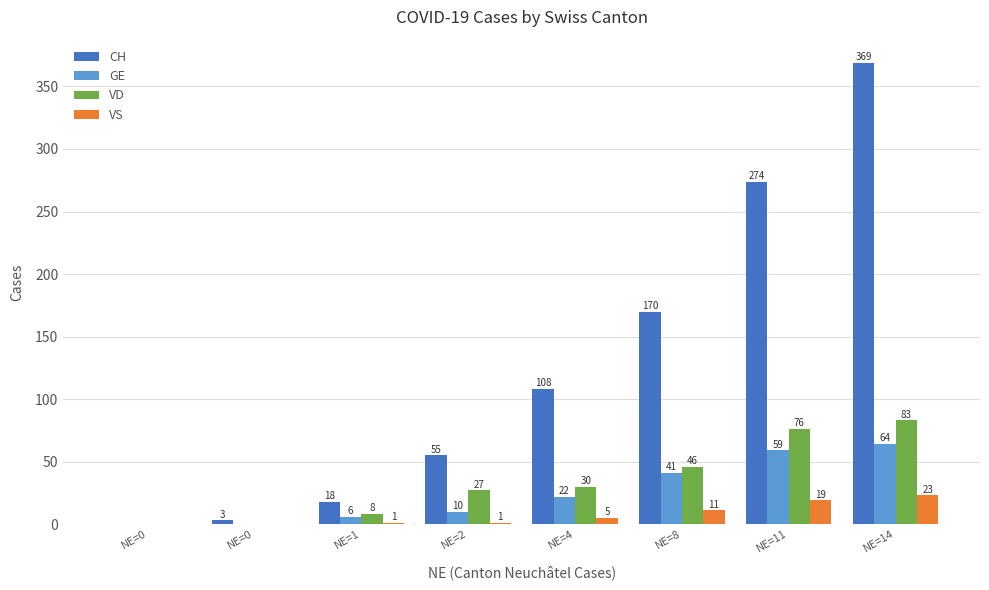

Which series changed the most between NE=4 and NE=14?

CH